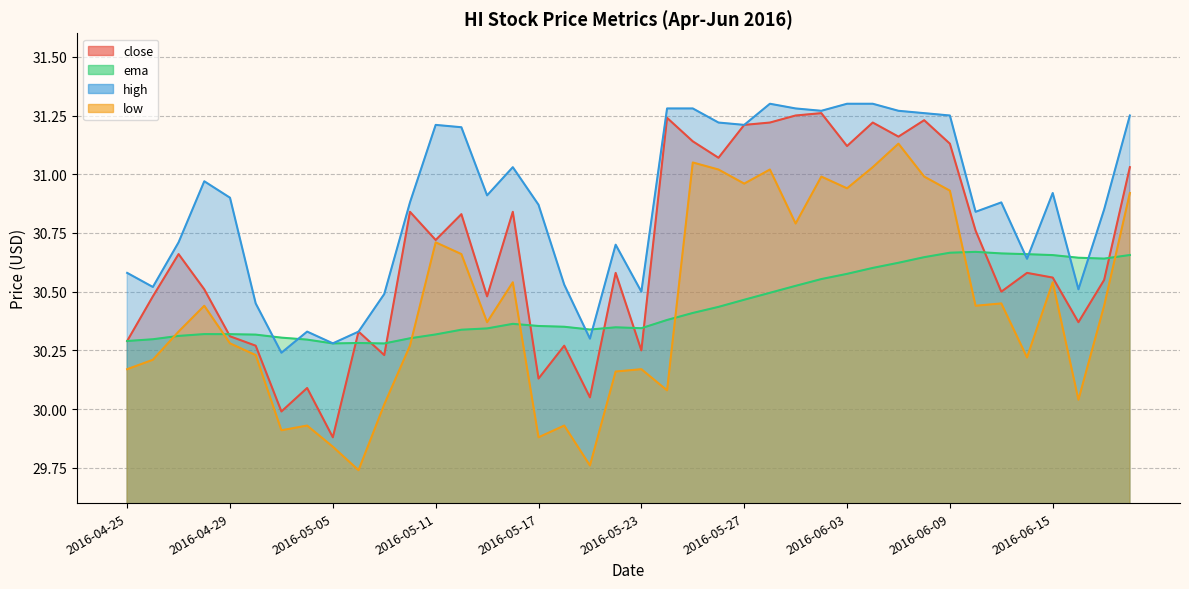

Between 2016-05-24 and 2016-06-15, which series saw the biggest shift?

close